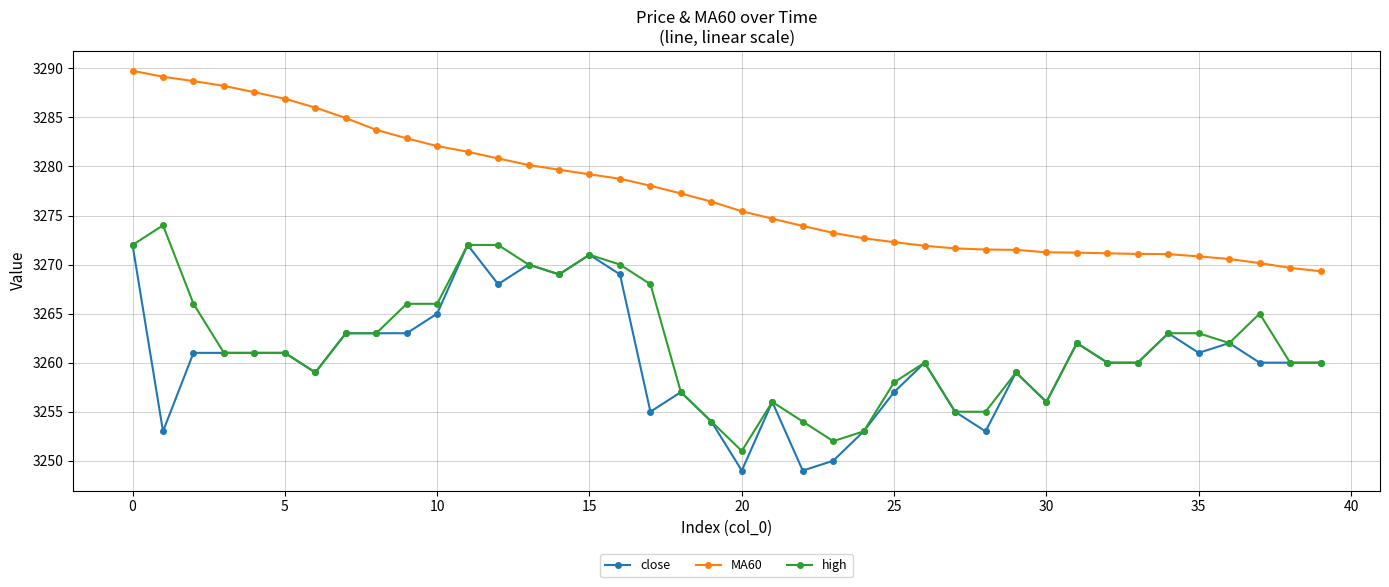

What is the value of the MA60 point at the 17th from the left?

3278.8